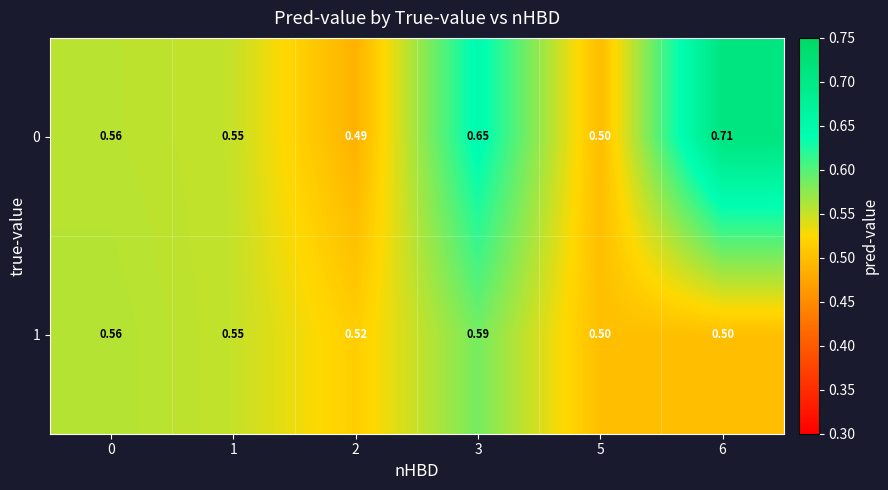

Reading left to right, transcribe all the data shown in this chart.

0: 0=0.6	1=0.6	2=0.5	3=0.7	5=0.5	6=0.7
1: 0=0.6	1=0.6	2=0.5	3=0.6	5=0.5	6=0.5